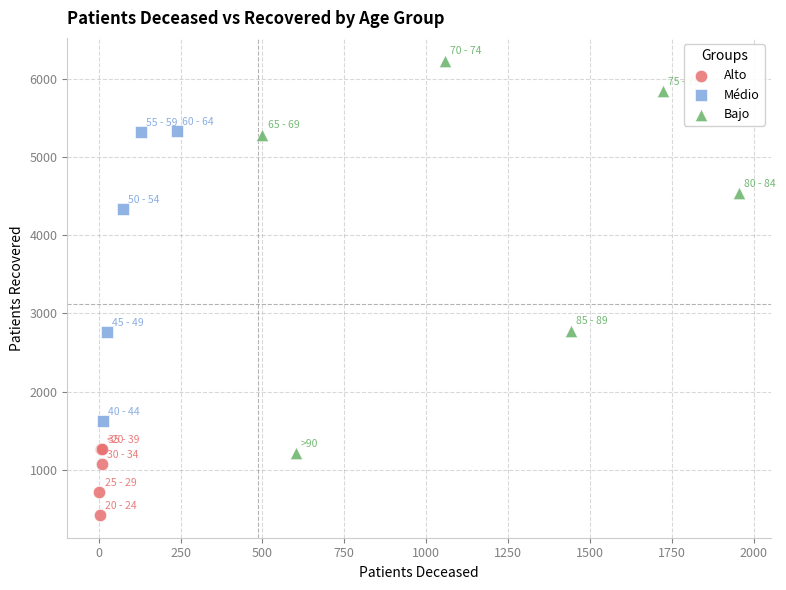

Which series reaches the minimum Y coordinate?

Alto